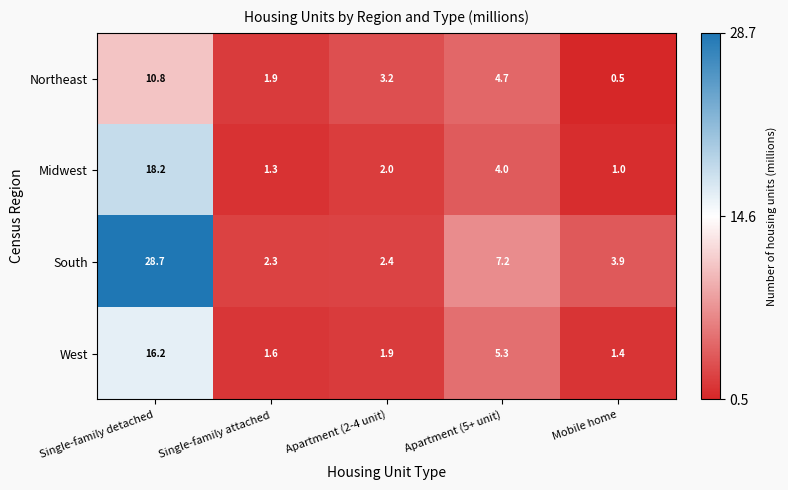

Which series changed the most between Single-family detached and Apartment (2-4 unit)?

South